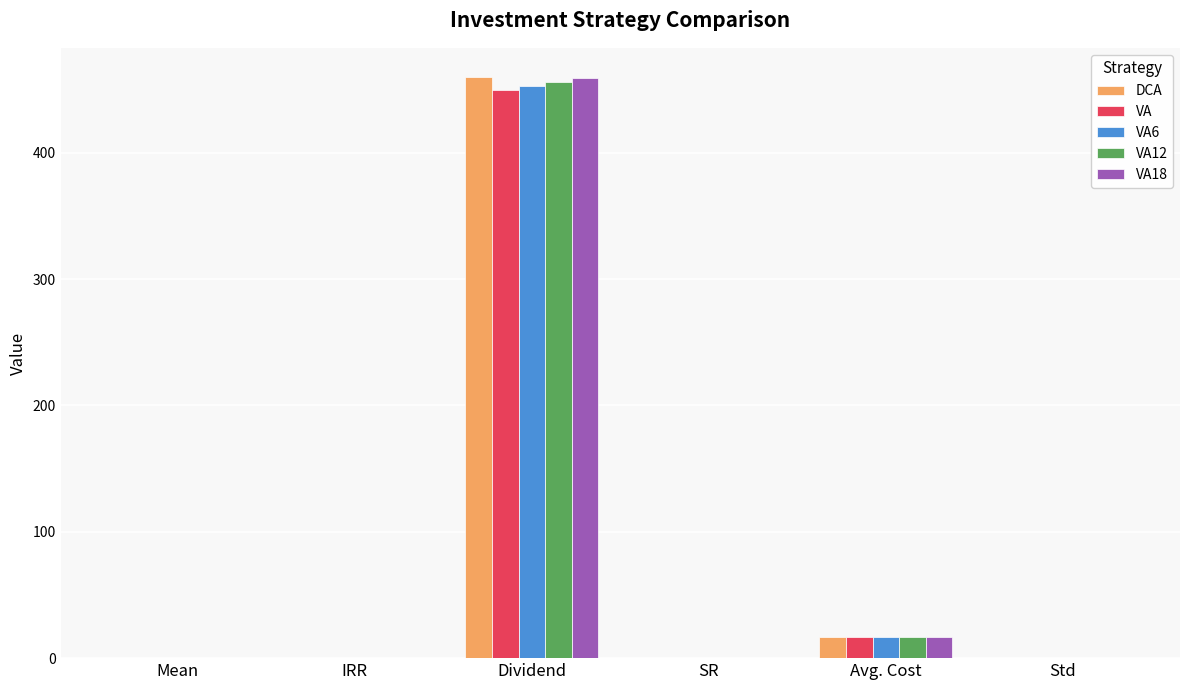

What is the total value across all series at IRR?

0.5